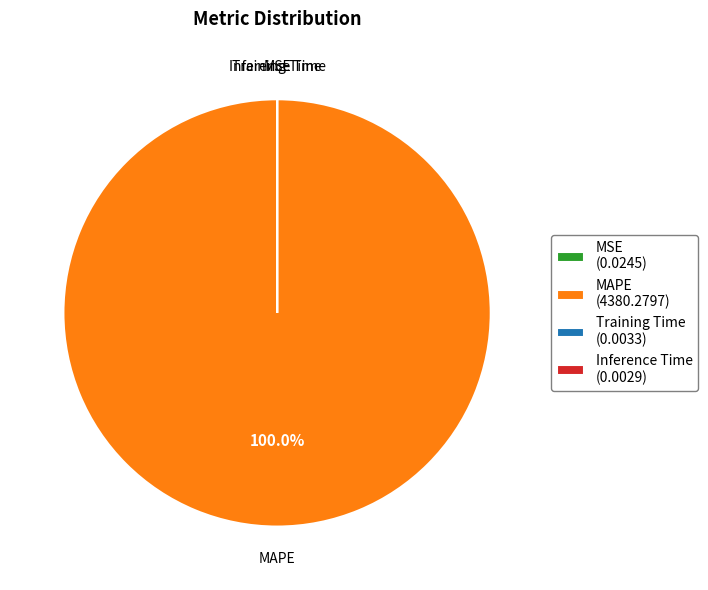

Is MAPE (4380.2797) the majority of the pie?

Yes